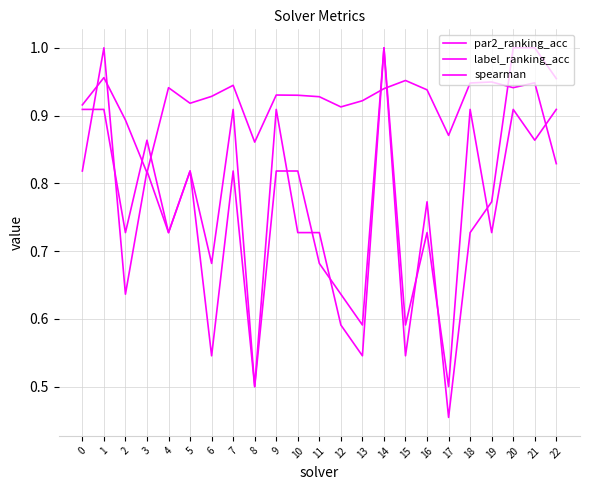

Which series has the widest spread of values?

label_ranking_acc